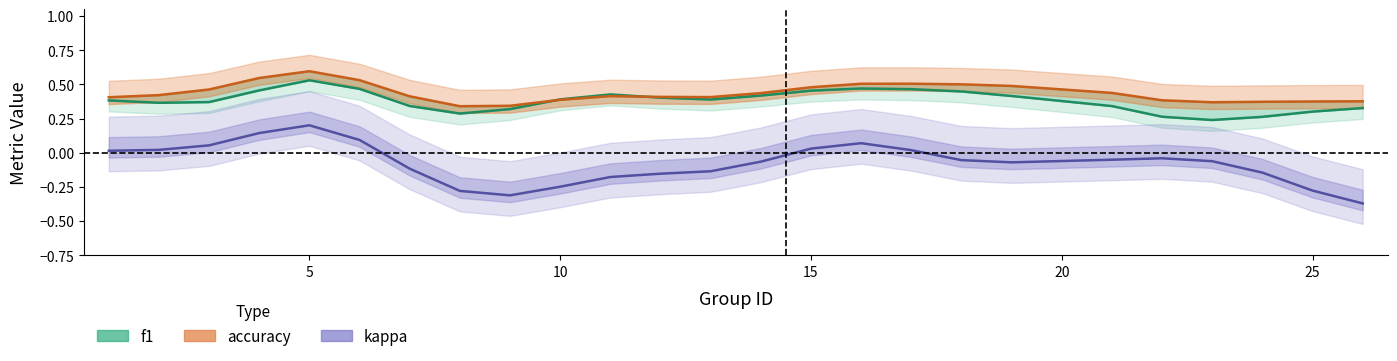

What are all the series names shown in the legend?

f1, accuracy, kappa